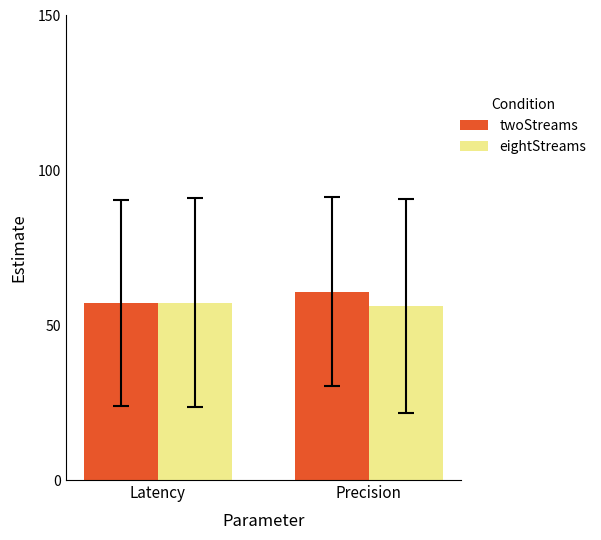

What is the value of the twoStreams bar at the 2nd from the left?

60.9